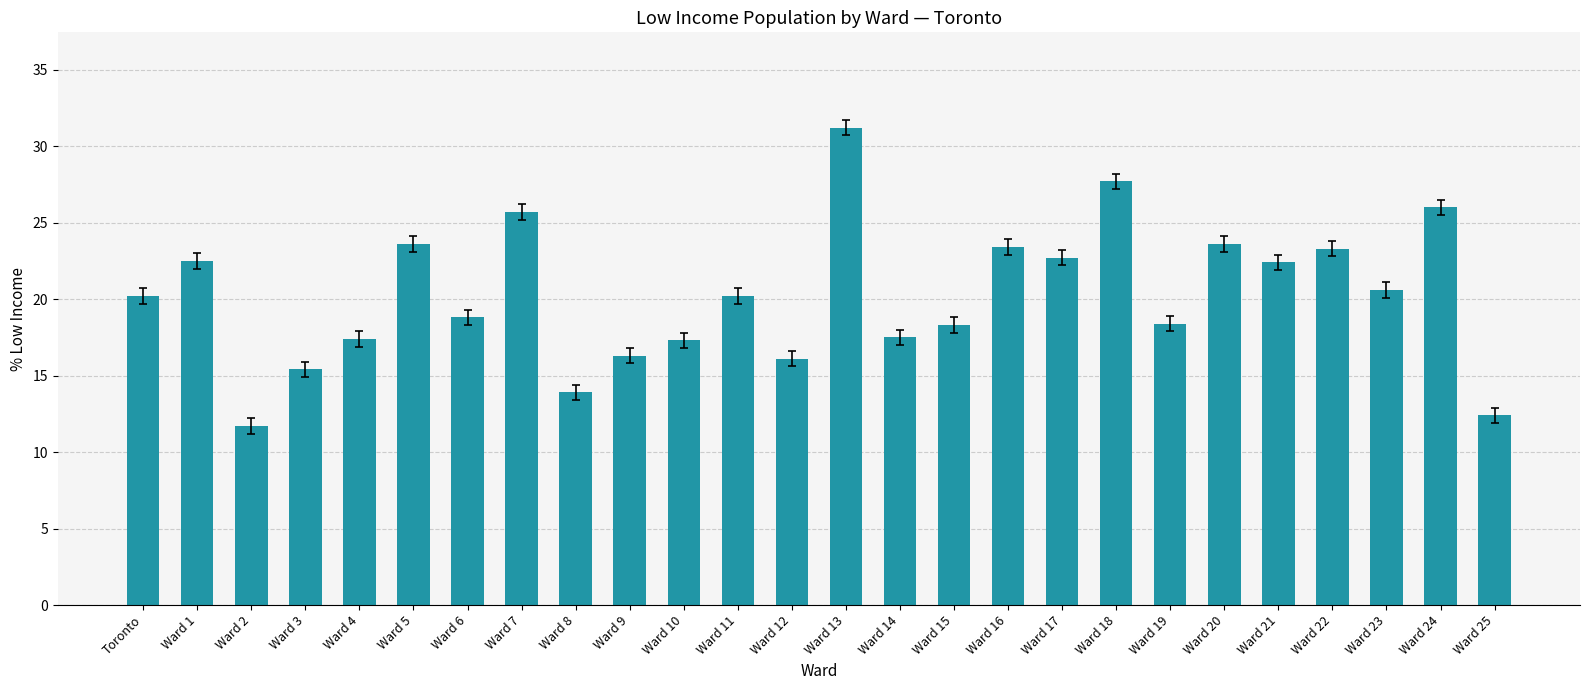

What position from the right is Ward 11?

15